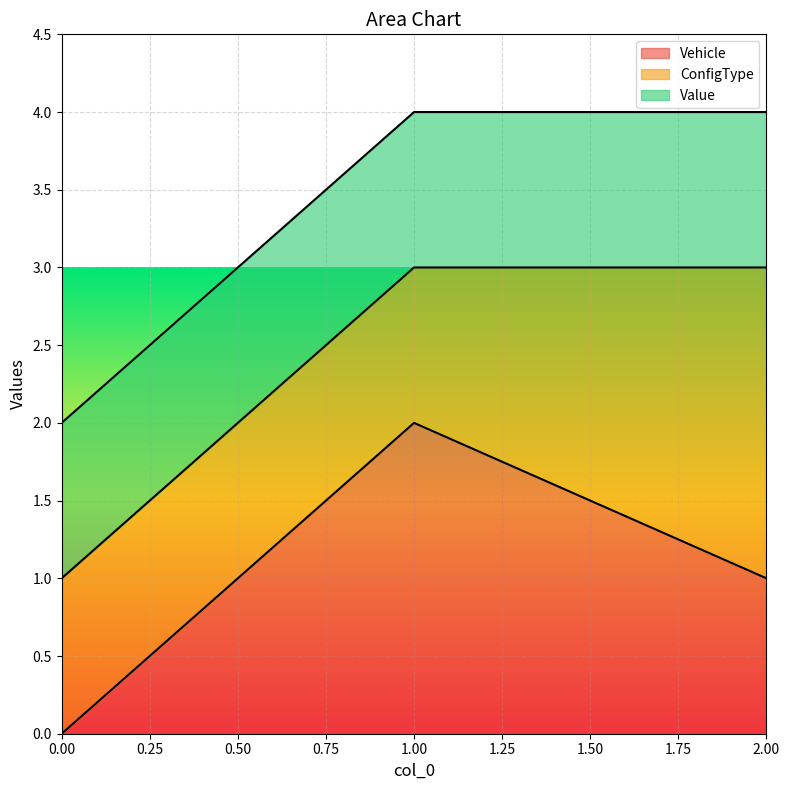

List the labels in order of Vehicle value, largest first.

1.00, 2.00, 0.00